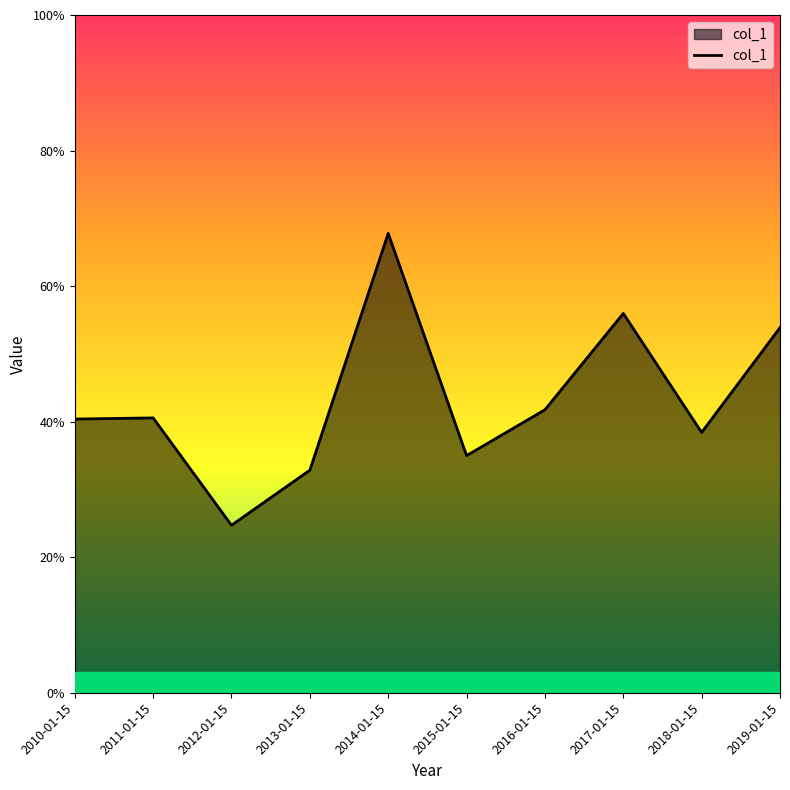

How many values are between 0 and 1?

10